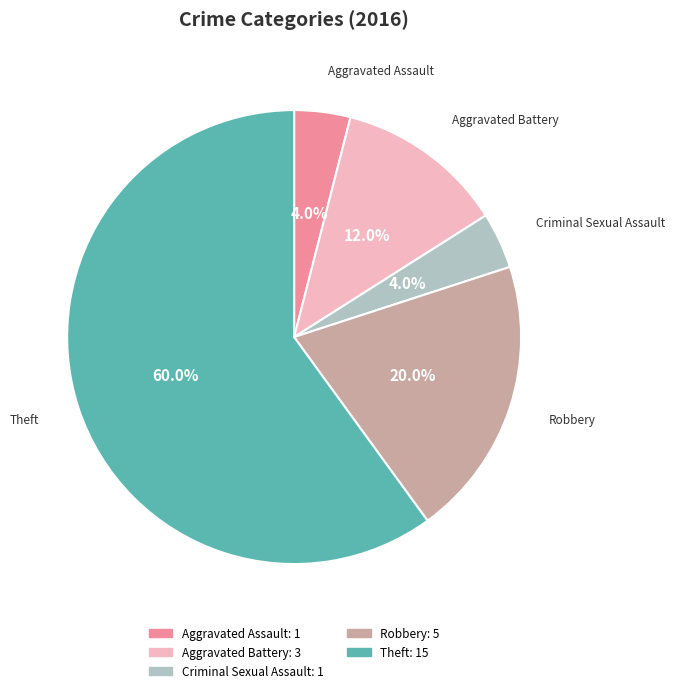

To the nearest percent, what percentage of the pie is Aggravated Assault?

4%